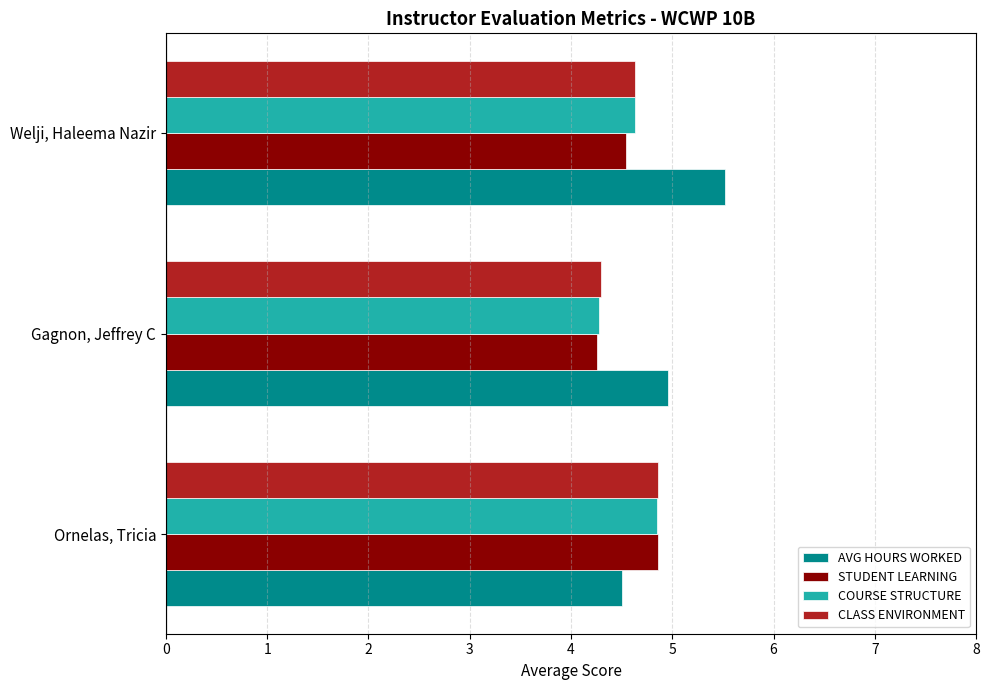

Is it true that COURSE STRUCTURE equals 7.0 at Gagnon, Jeffrey C?

False